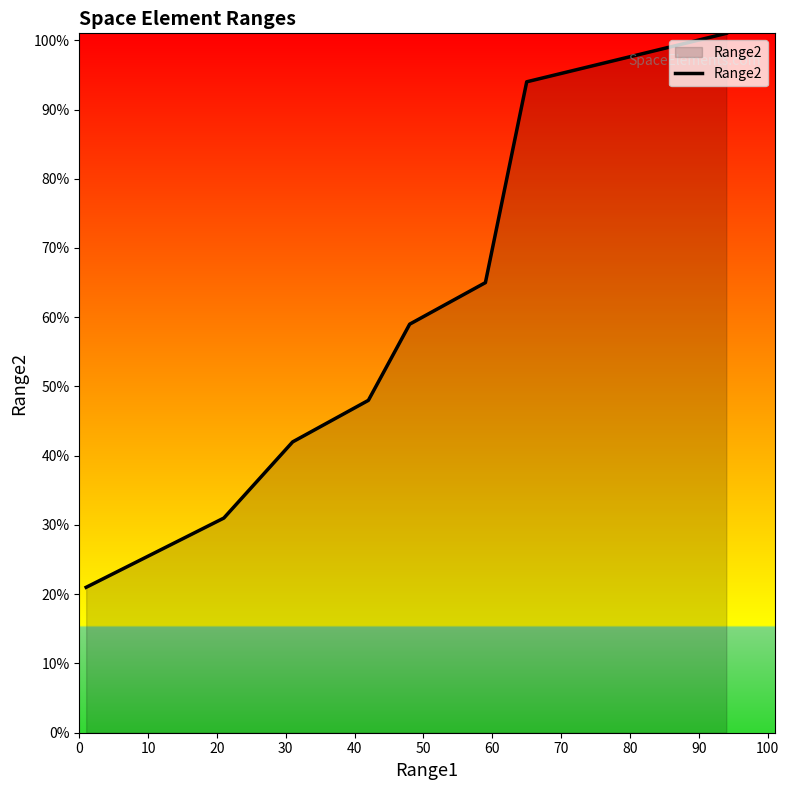

What is the average value?

58